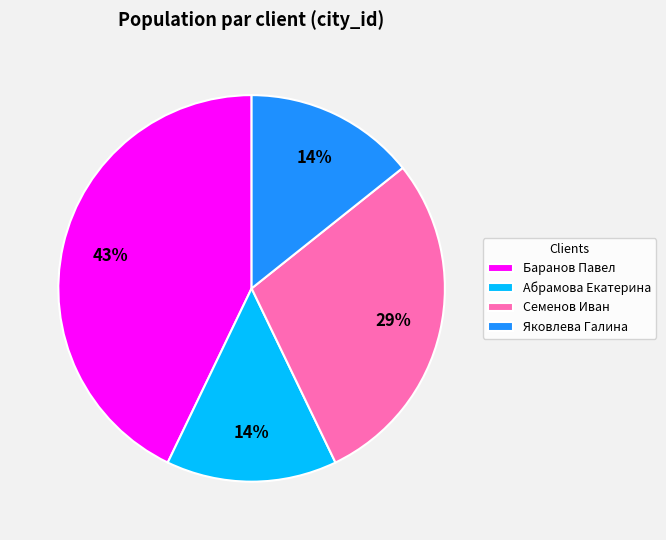

Which slice is the largest?

Баранов Павел